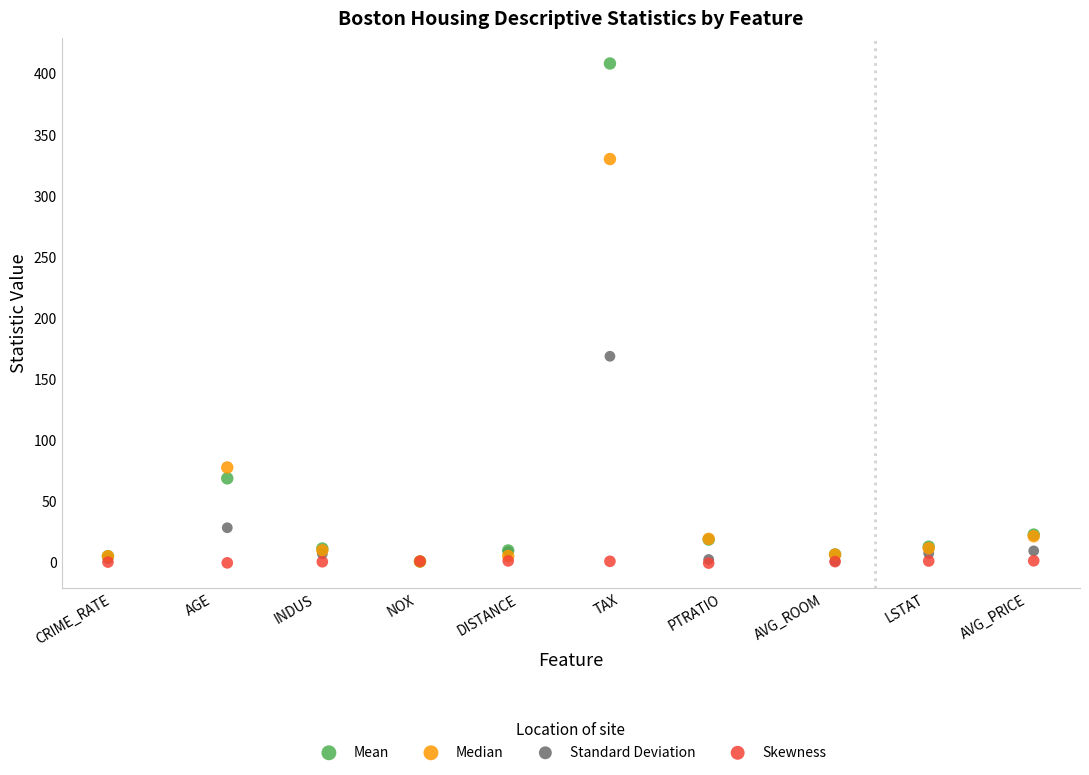

What are all the series names shown in the legend?

Mean, Median, Standard Deviation, Skewness